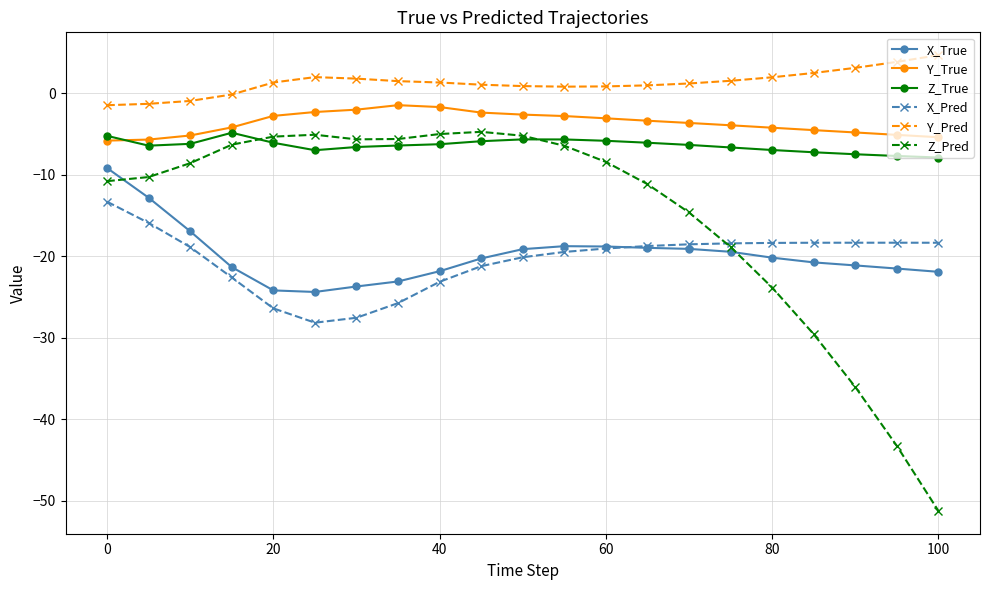

Which series has the largest total across all categories?

Y_Pred